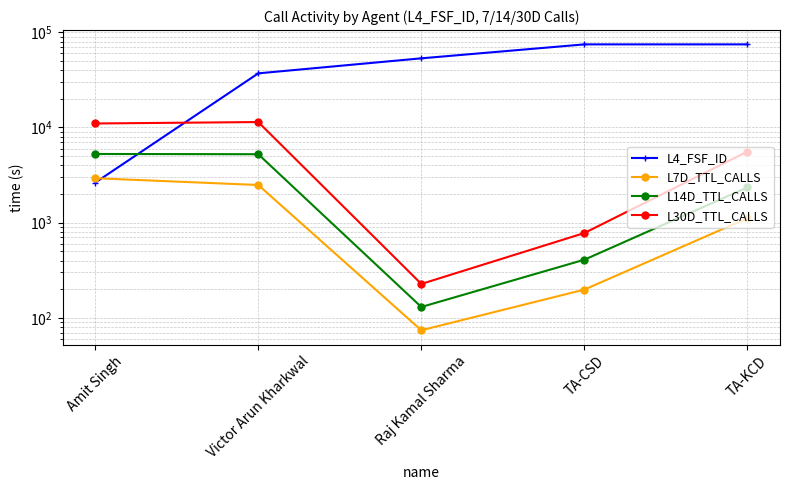

What is the approximate value of L30D_TTL_CALLS at TA-KCD, to the nearest 50?

5600